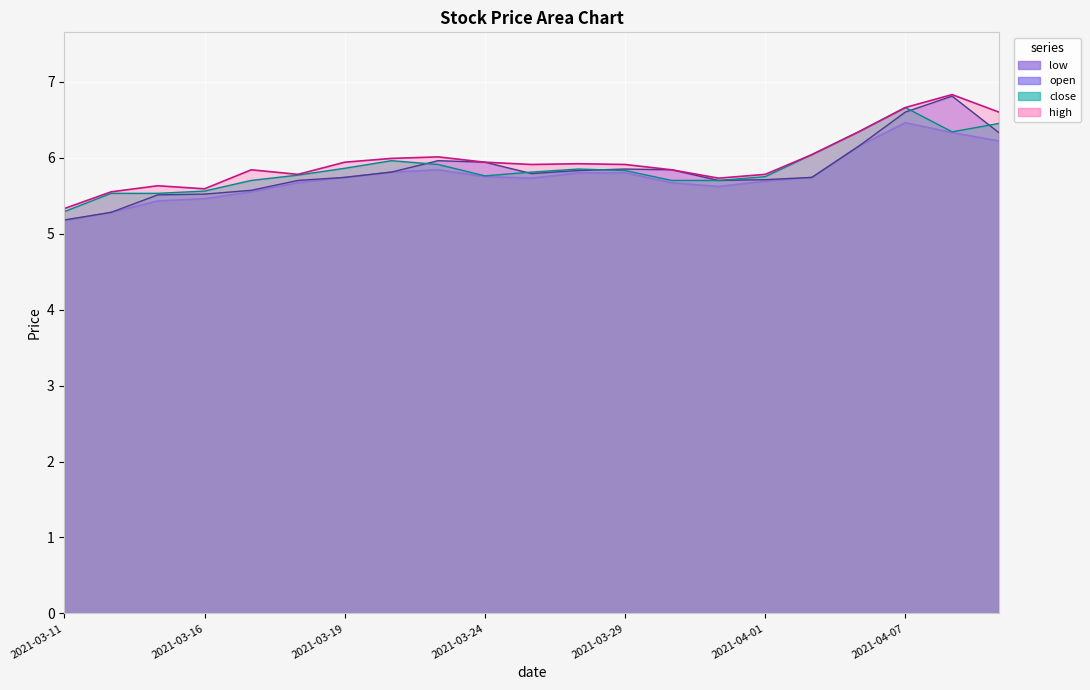

What is the difference between the maximum and second lowest values in the low series?

1.2